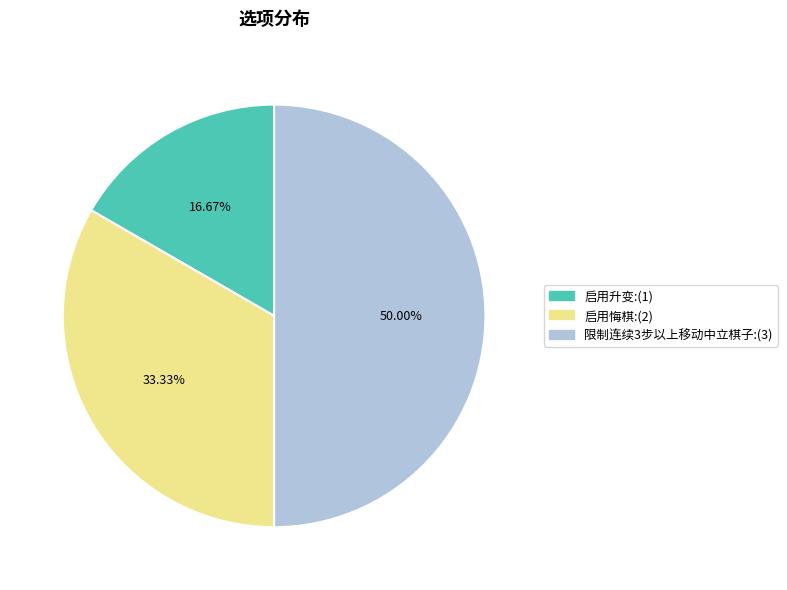

What percentage do 启用悔棋 and 限制连续3步以上移动中立棋子 together represent?

83.3%